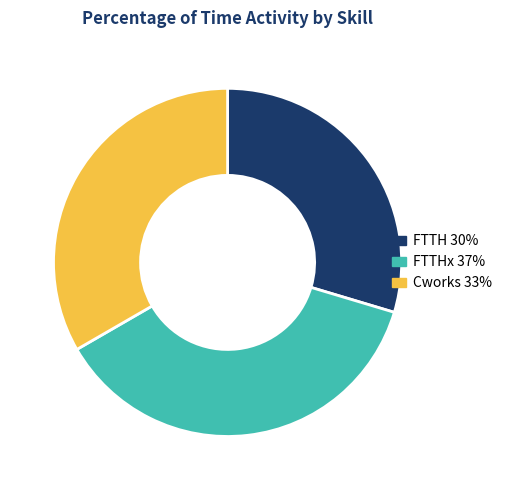

Is there a majority slice in this chart?

No